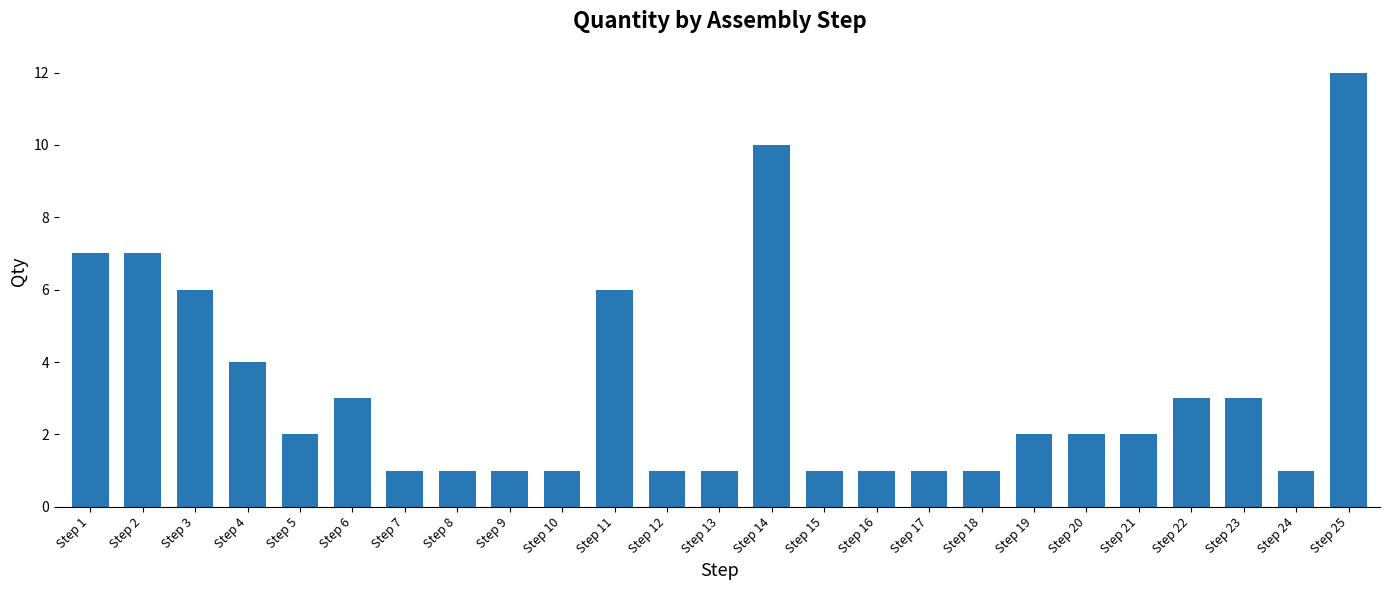

Count the number of data series in this chart.

1